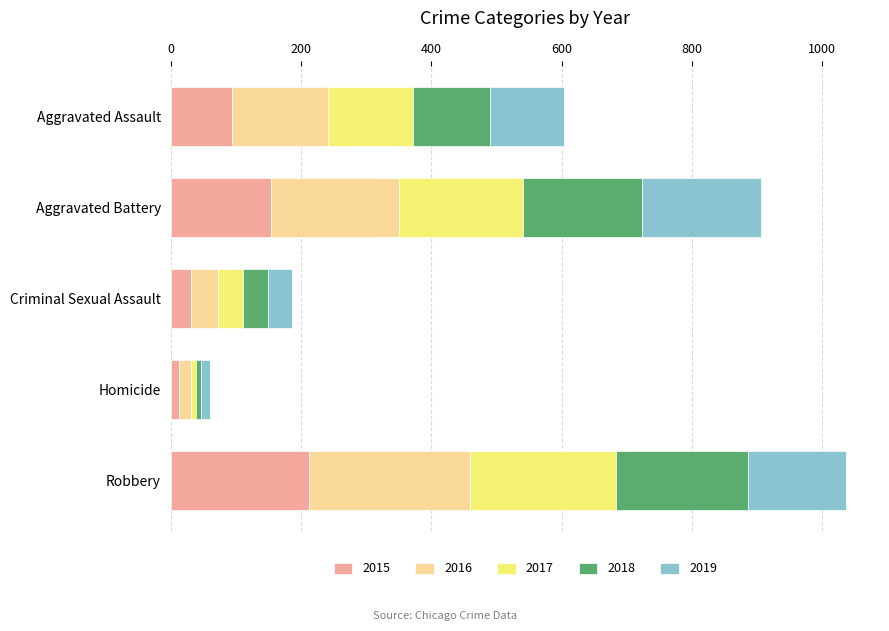

At which category is the sum across all series the highest?

Robbery